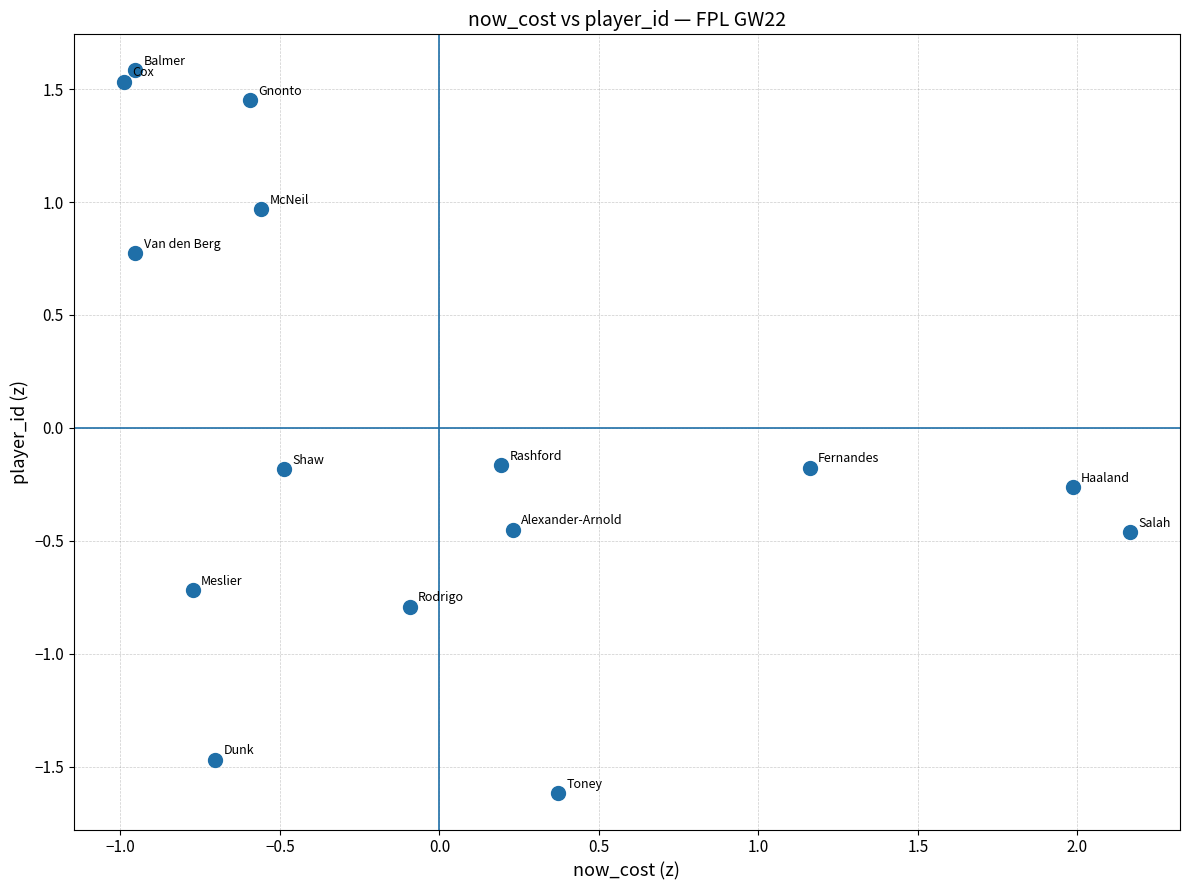

What is the range of X values (max minus min)?

3.2